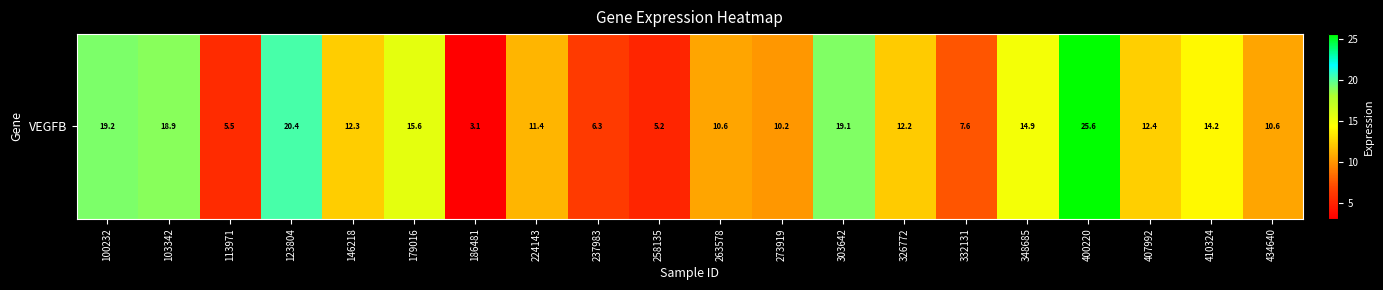

True or false: the data shows 13.3 at 273919.

False